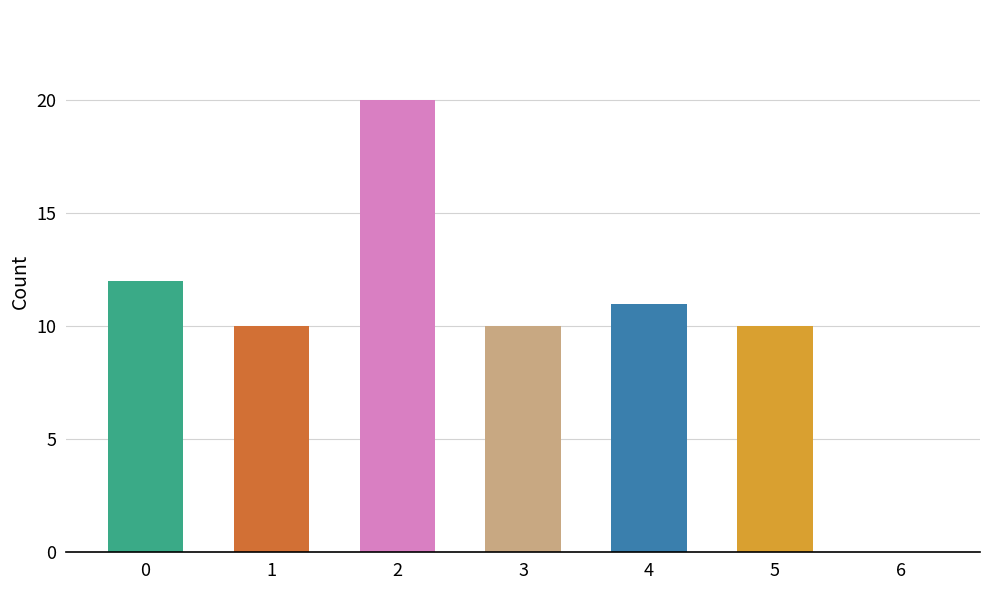

Which category has the highest value across all series?

2